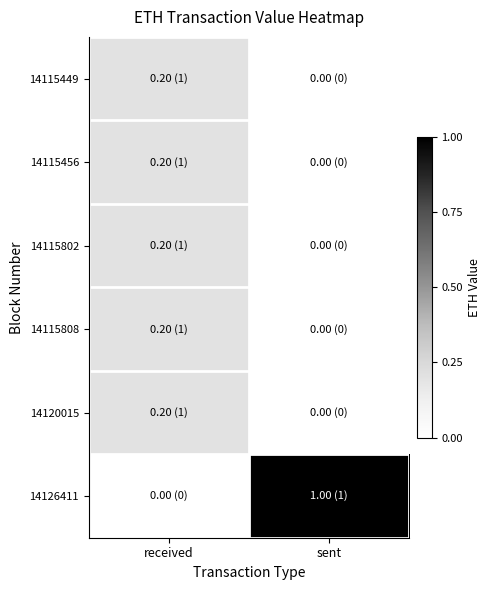

List the series in order of their peak value, lowest first.

14115449, 14115456, 14115802, 14115808, 14120015, 14126411